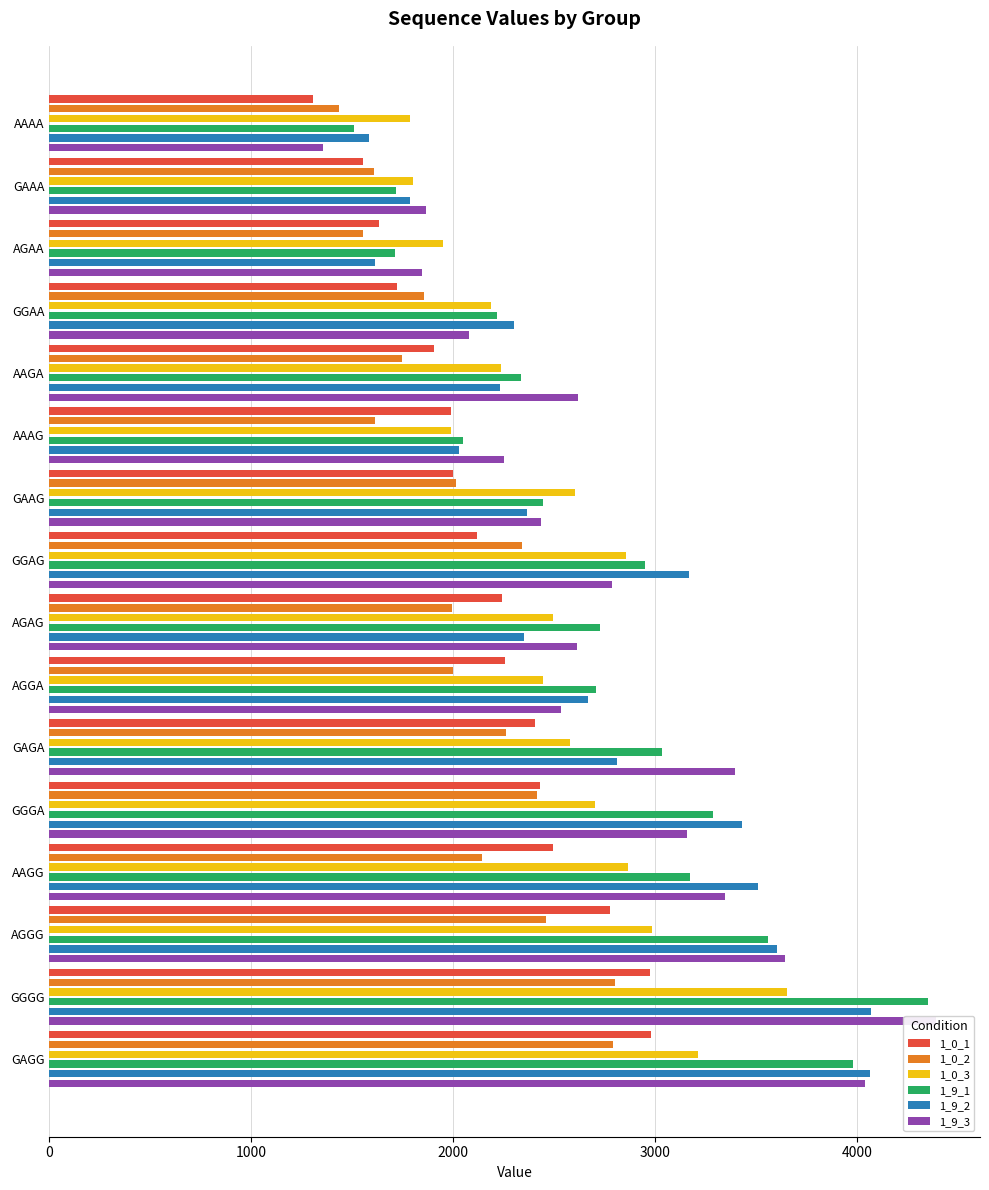

Reading right to left, what are all the values shown in this chart?

1_0_1: 2979	2971	2777	2494	2429	2406	2255	2239	2117	2000	1986	1903	1723	1630	1551	1303
1_0_2: 2790	2798	2457	2142	2414	2261	1999	1993	2339	2015	1612	1745	1854	1553	1608	1435
1_0_3: 3211	3649	2983	2865	2702	2578	2443	2492	2855	2602	1990	2236	2188	1947	1802	1786
1_9_1: 3976	4347	3557	3169	3284	3032	2707	2724	2946	2445	2045	2336	2216	1709	1715	1509
1_9_2: 4064	4066	3603	3506	3427	2809	2667	2351	3164	2363	2029	2229	2301	1612	1787	1584
1_9_3: 4036	4387	3639	3342	3158	3396	2532	2610	2787	2431	2250	2616	2079	1842	1864	1353